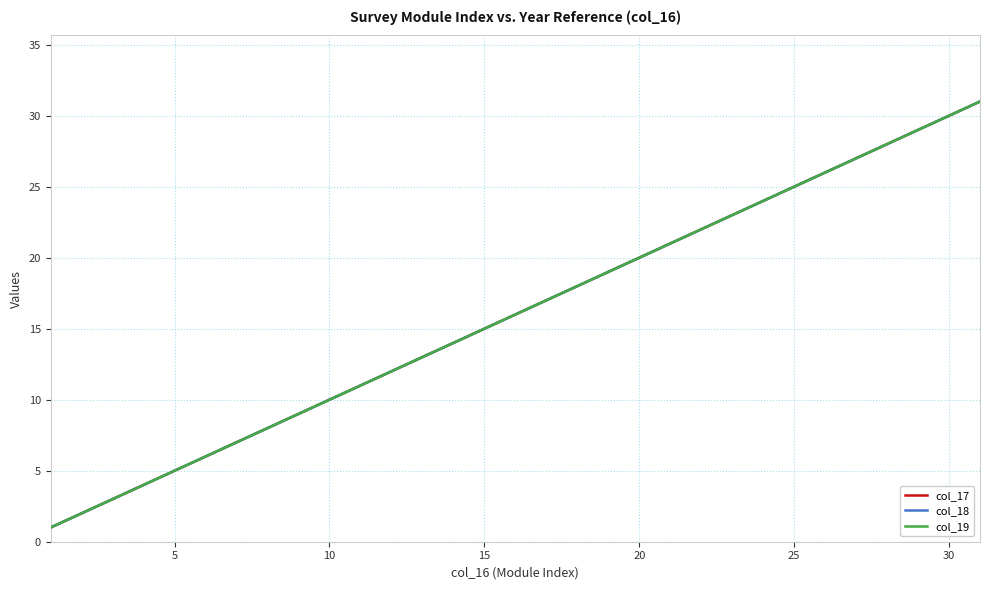

Is this an area chart (filled region under the line)?

No